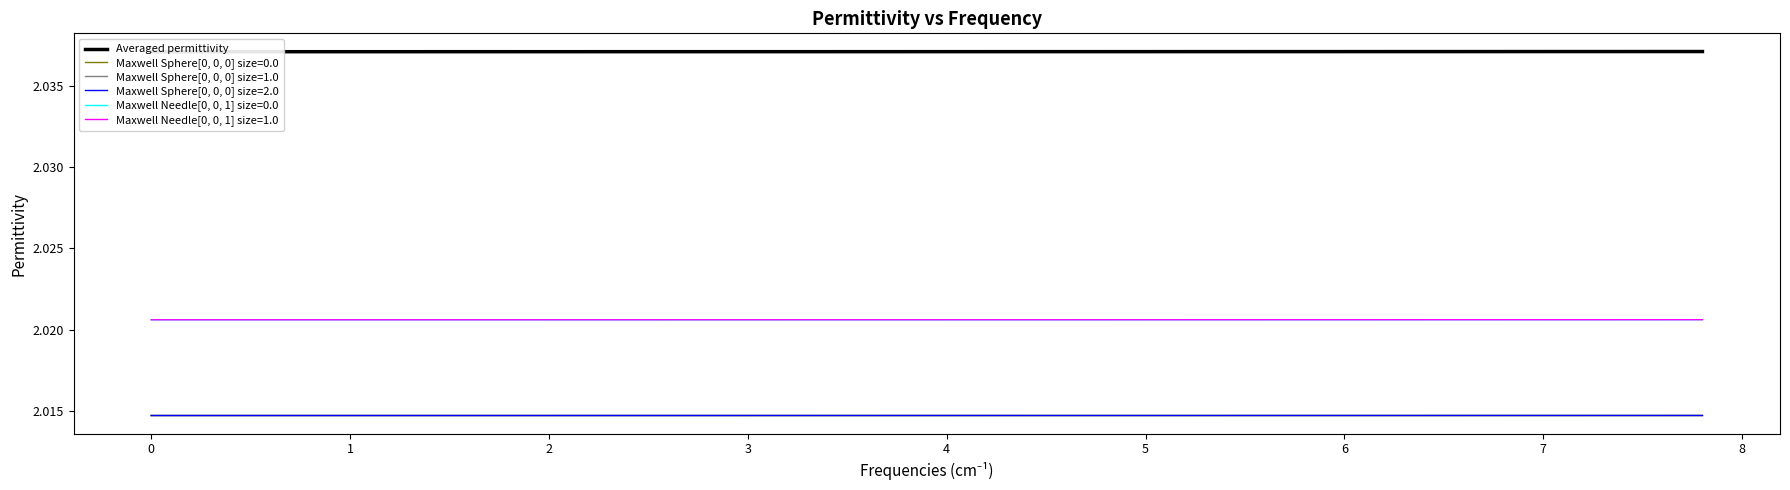

What is the value of the 5th point from the left?

2.0